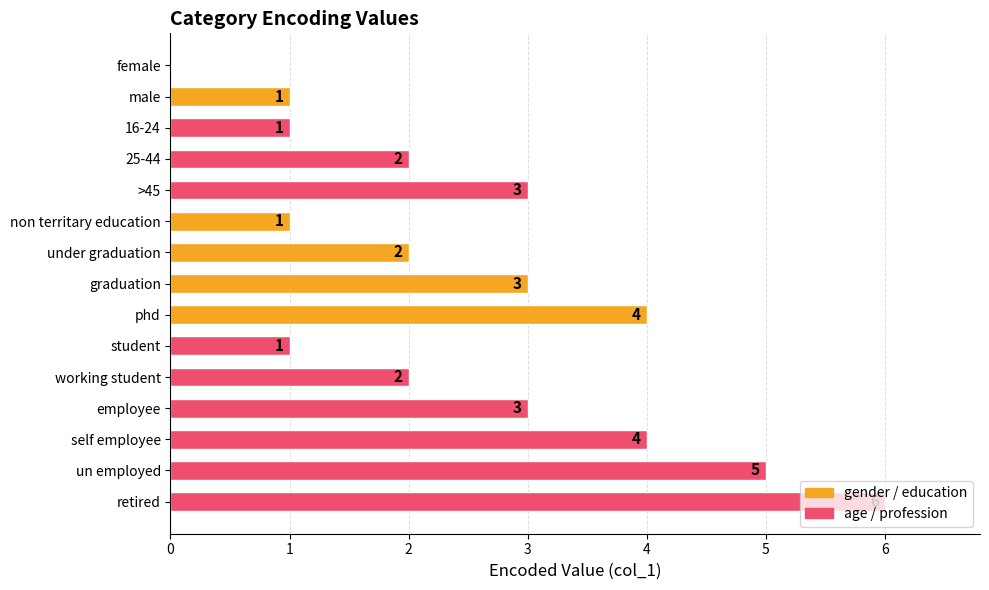

What is the sum of all values?

38